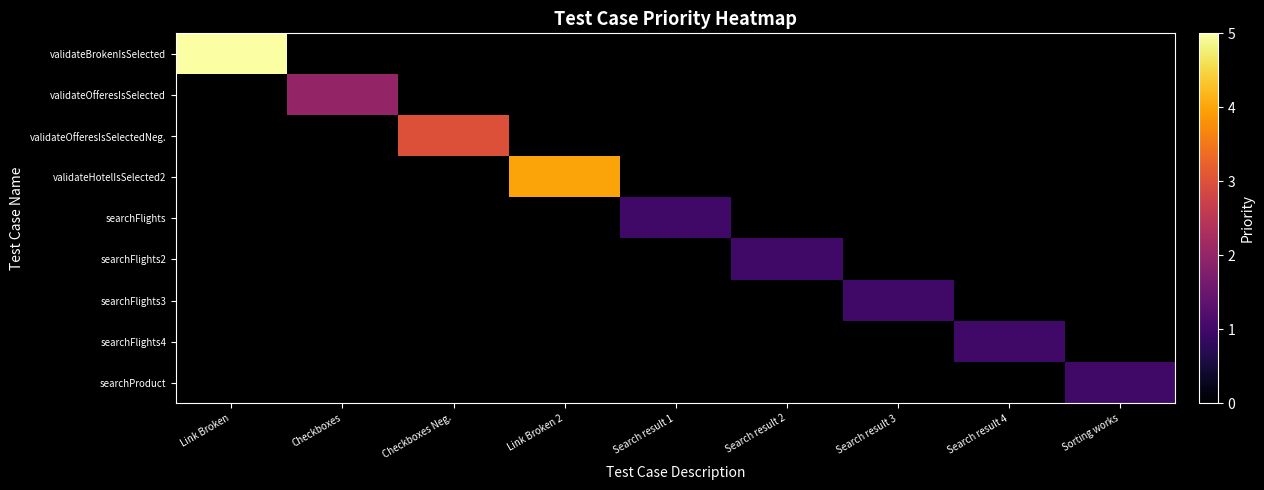

Which series has the largest range (max minus min)?

validateBrokenIsSelected